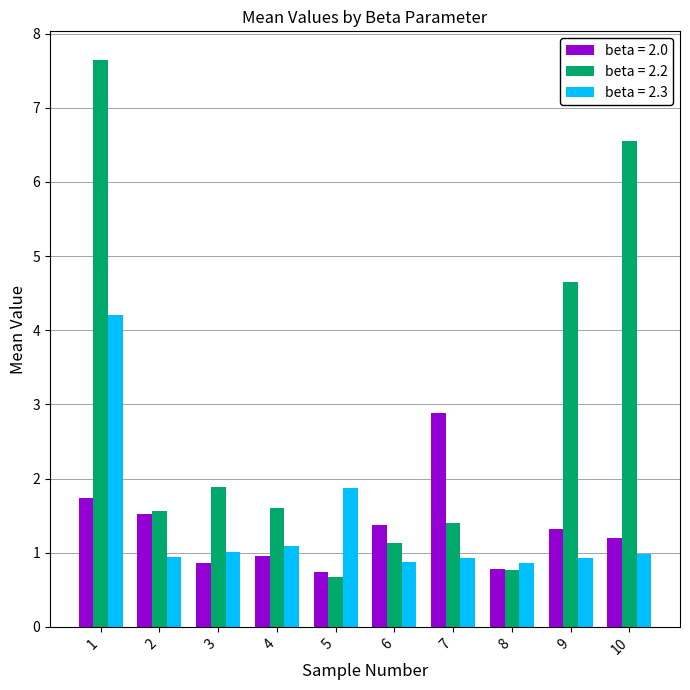

The value of beta = 2.0 at 7 is 3.9. True or false?

False